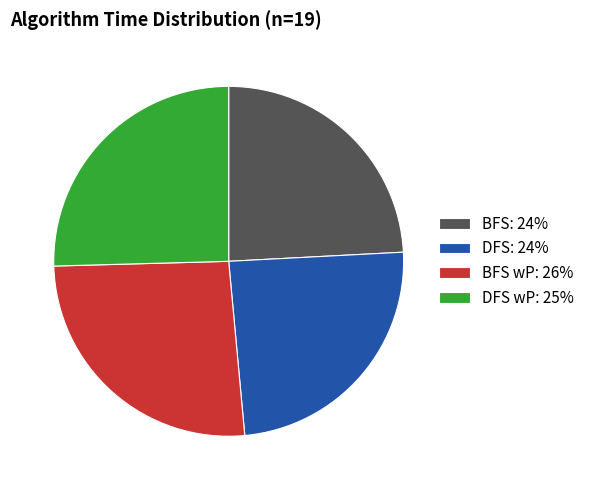

Does DFS wP: 25% represent more than half of the total?

No